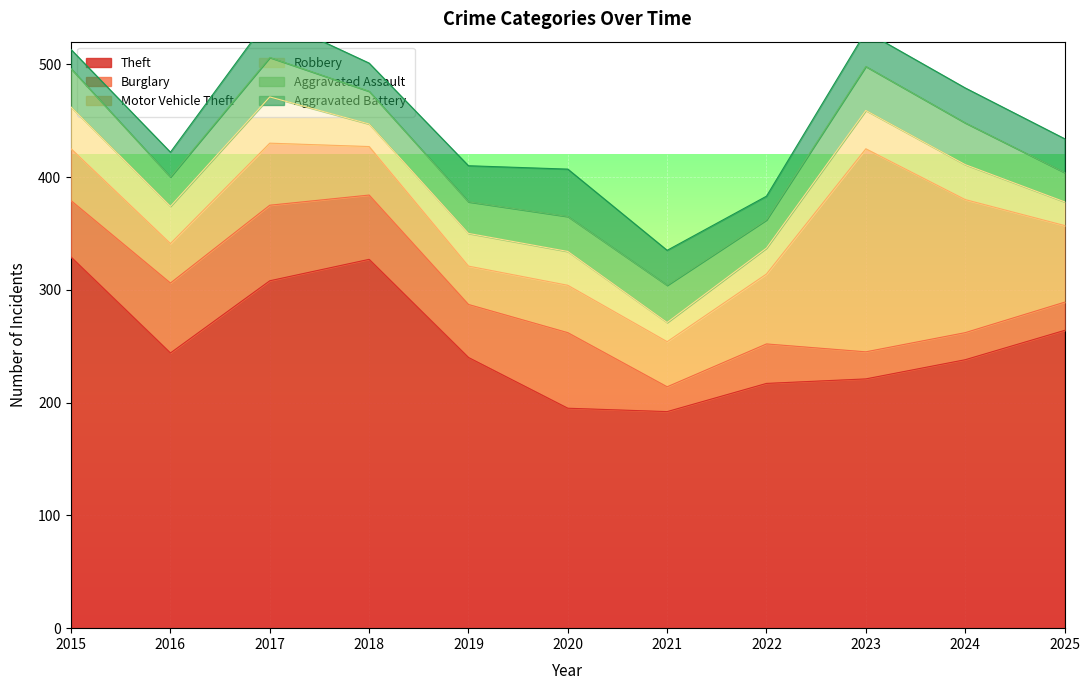

What is the difference between the second highest and minimum values in the Theft series?

135